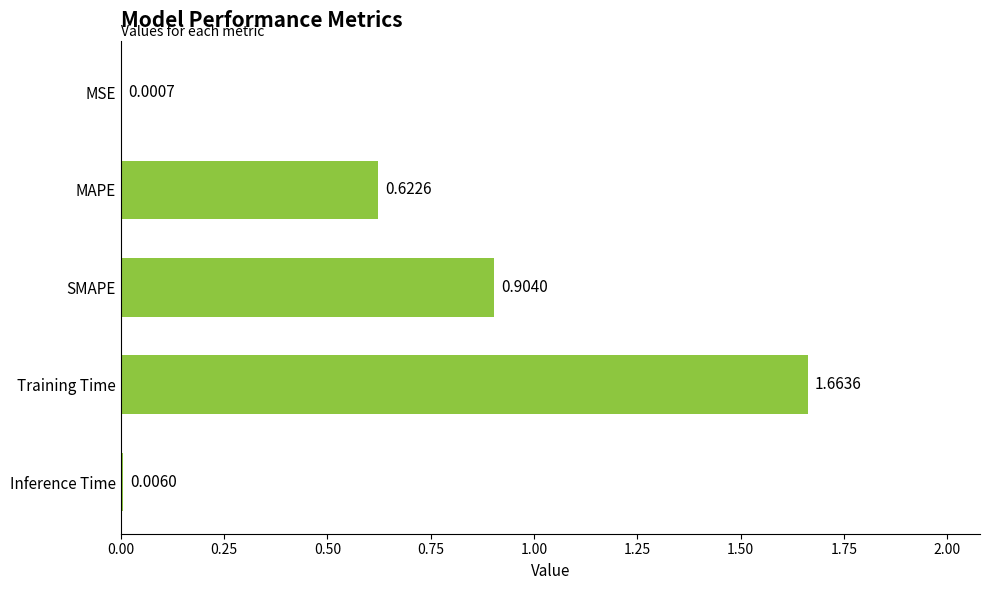

What is the change in value from MSE to Training Time?

+1.7